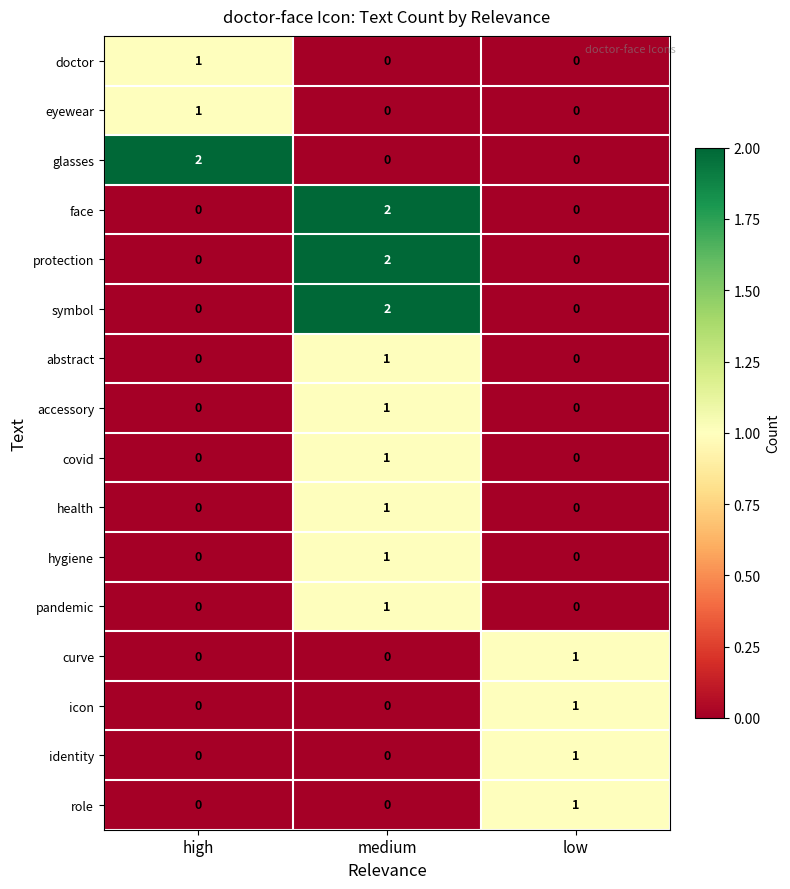

The value of pandemic at low is 0. True or false?

True